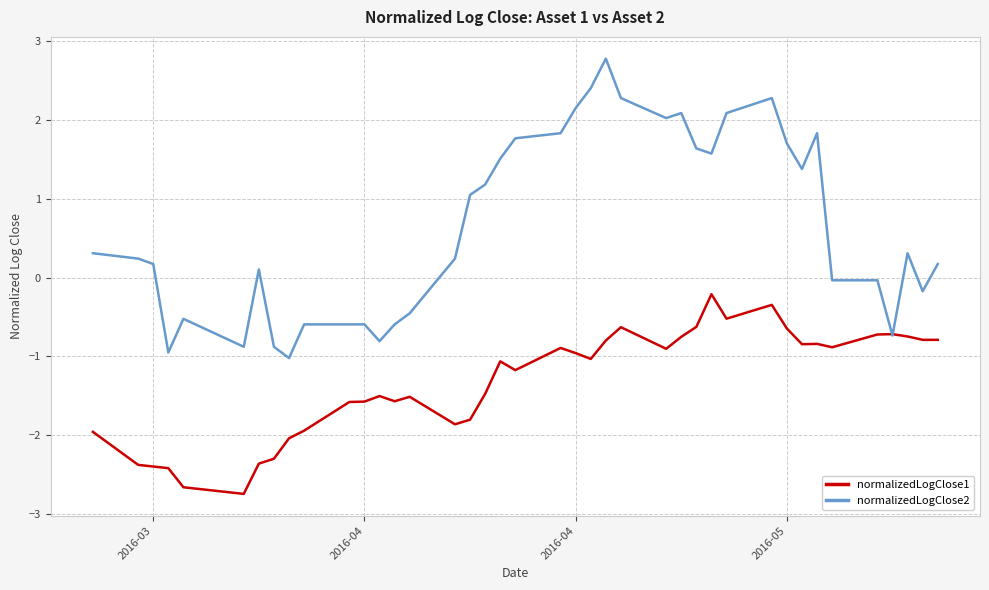

Which series has the largest total across all categories?

normalizedLogClose2